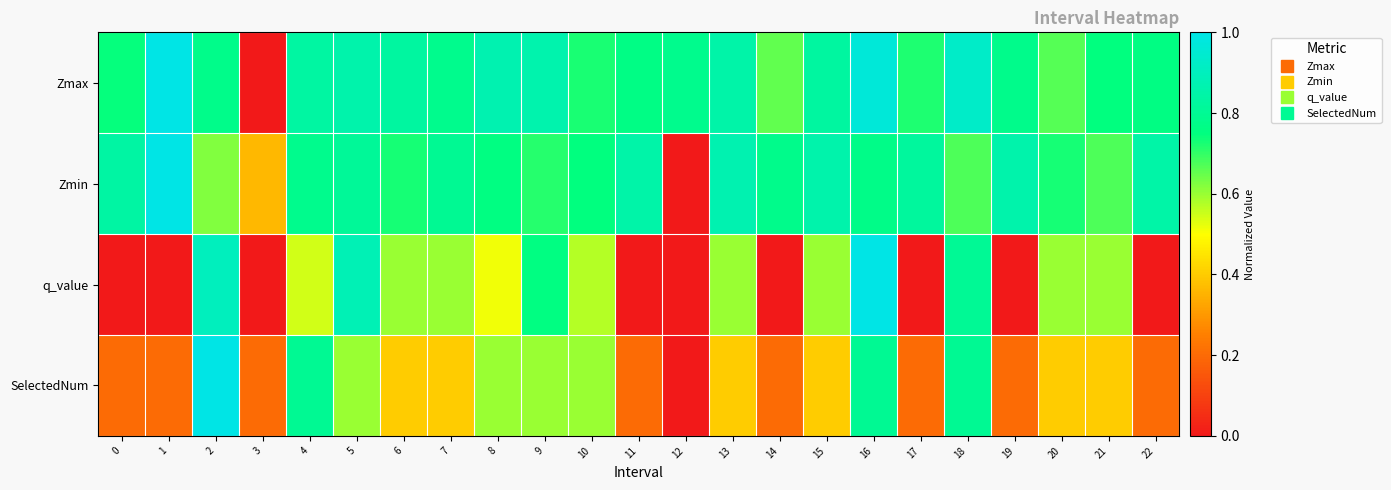

At how many categories does at least one series exceed 0?

23